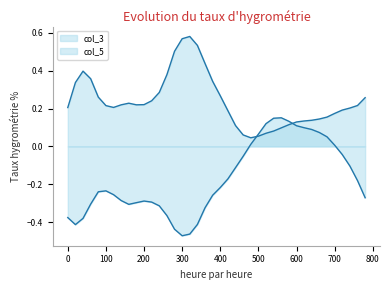

Reading left to right, list all the values displayed in this chart.

col_3: 0=-0.4	20=-0.4	40=-0.4	60=-0.3	80=-0.2	100=-0.2	120=-0.3	140=-0.3	160=-0.3	180=-0.3	200=-0.3	220=-0.3	240=-0.3	260=-0.4	280=-0.4	300=-0.5	320=-0.5	340=-0.4	360=-0.3	380=-0.3	400=-0.2	420=-0.2	440=-0.1	460=-0.1	480=0.0	500=0.1	520=0.1	540=0.1	560=0.2	580=0.1	600=0.1	620=0.1	640=0.1	660=0.1	680=0.1	700=0.0	720=-0.0	740=-0.1	760=-0.2	780=-0.3
col_5: 0=0.2	20=0.3	40=0.4	60=0.4	80=0.3	100=0.2	120=0.2	140=0.2	160=0.2	180=0.2	200=0.2	220=0.2	240=0.3	260=0.4	280=0.5	300=0.6	320=0.6	340=0.5	360=0.4	380=0.3	400=0.3	420=0.2	440=0.1	460=0.1	480=0.0	500=0.1	520=0.1	540=0.1	560=0.1	580=0.1	600=0.1	620=0.1	640=0.1	660=0.1	680=0.2	700=0.2	720=0.2	740=0.2	760=0.2	780=0.3